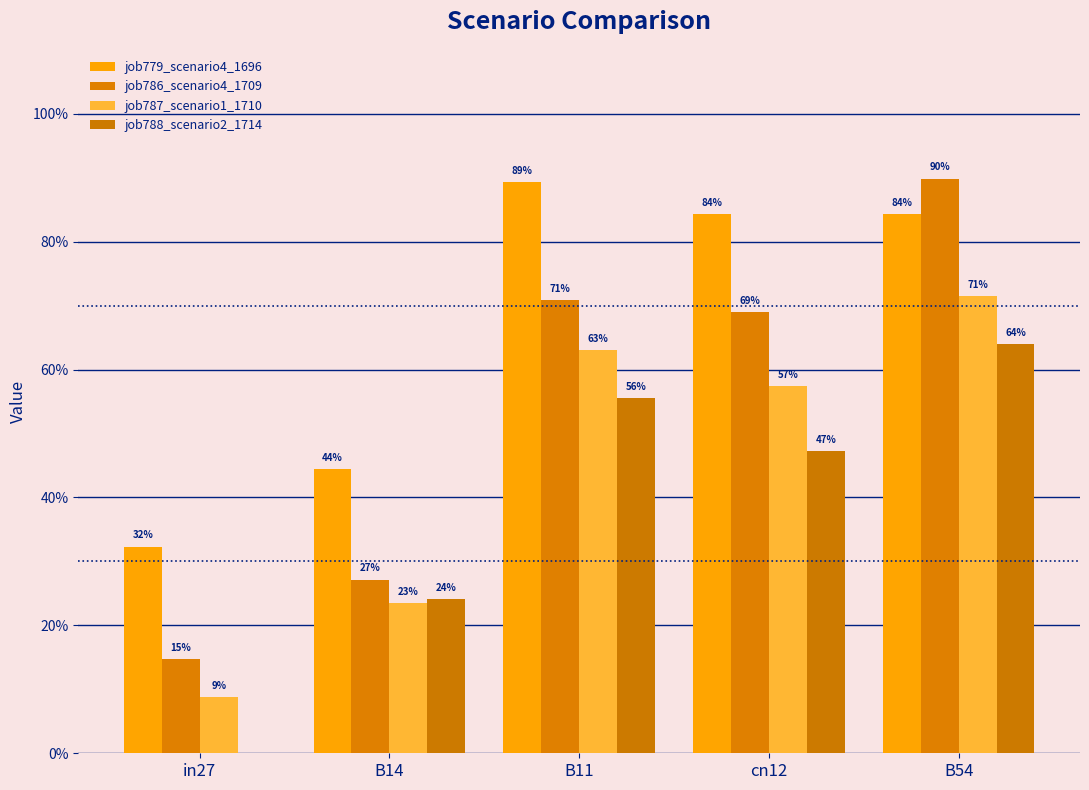

Which has a higher value, B11 or B54?

B11